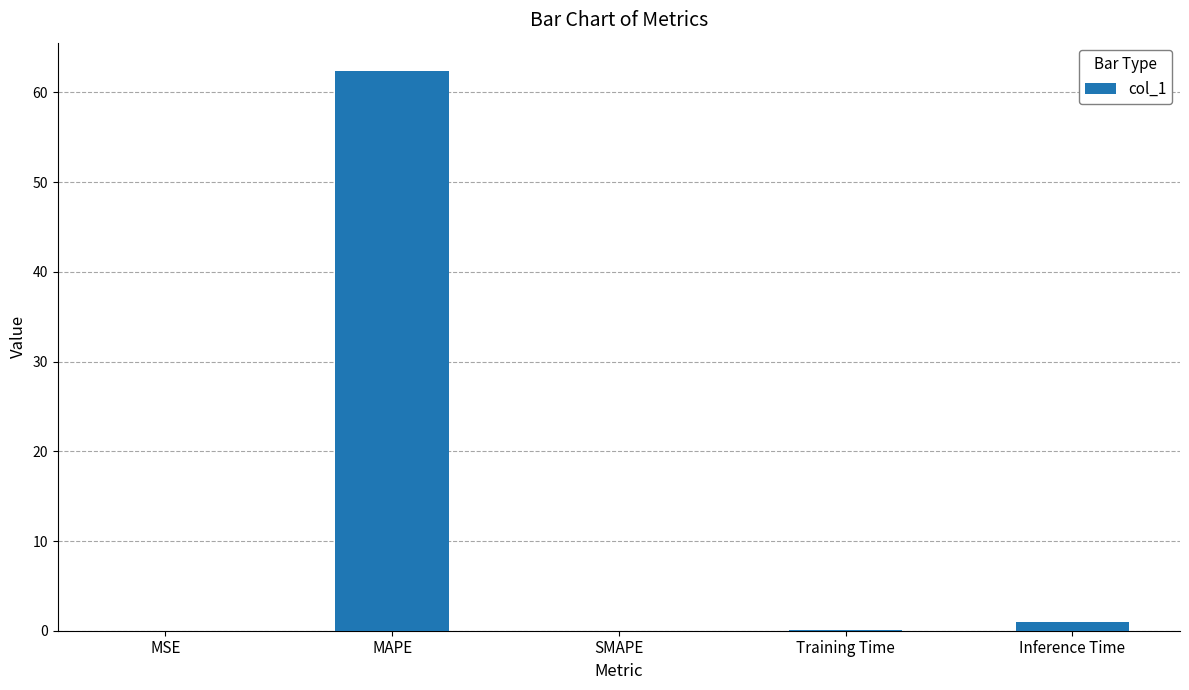

Is it true that the value at MSE is 0.0?

True